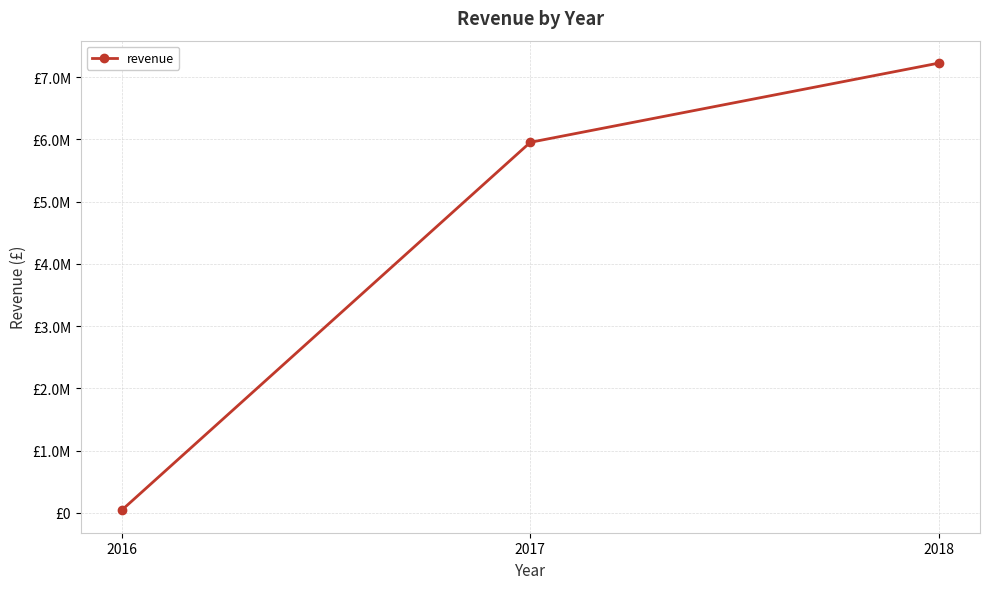

Is this an area chart (filled region under the line)?

No